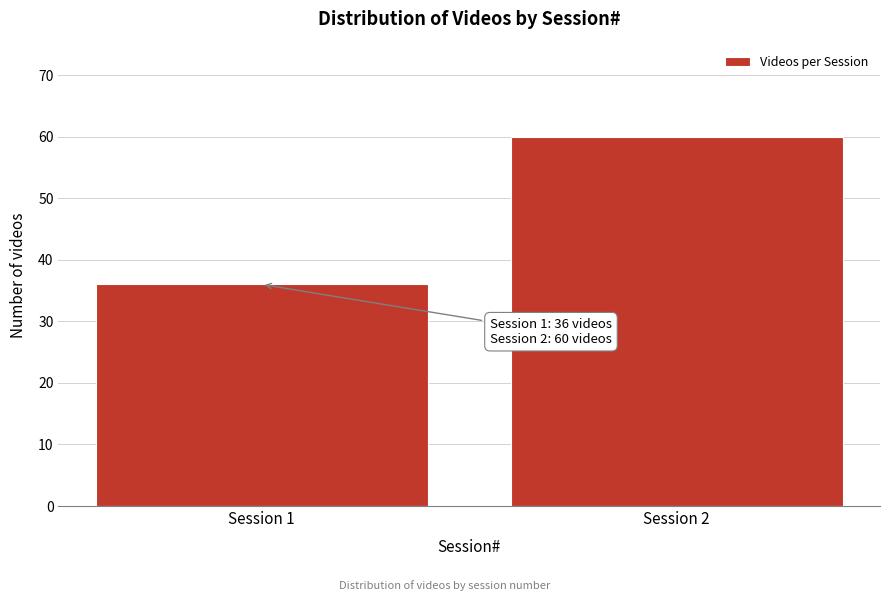

Reading left to right, what are all the values shown in this chart?

36	60